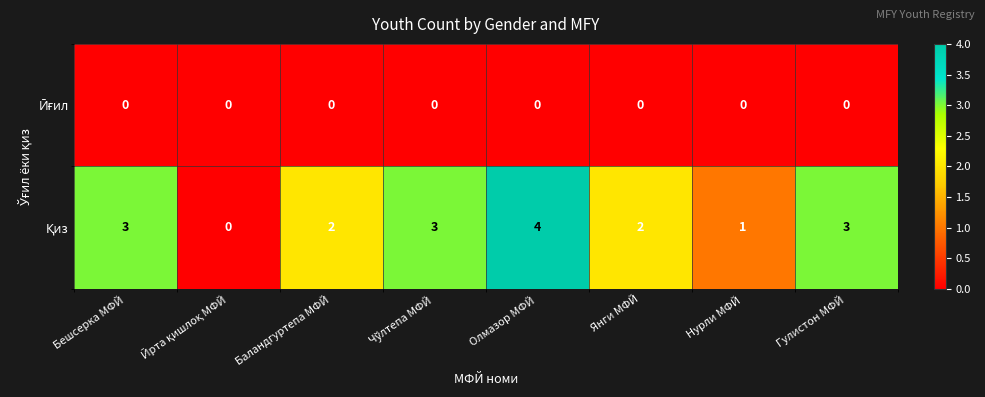

What is the maximum value shown in the chart?

4